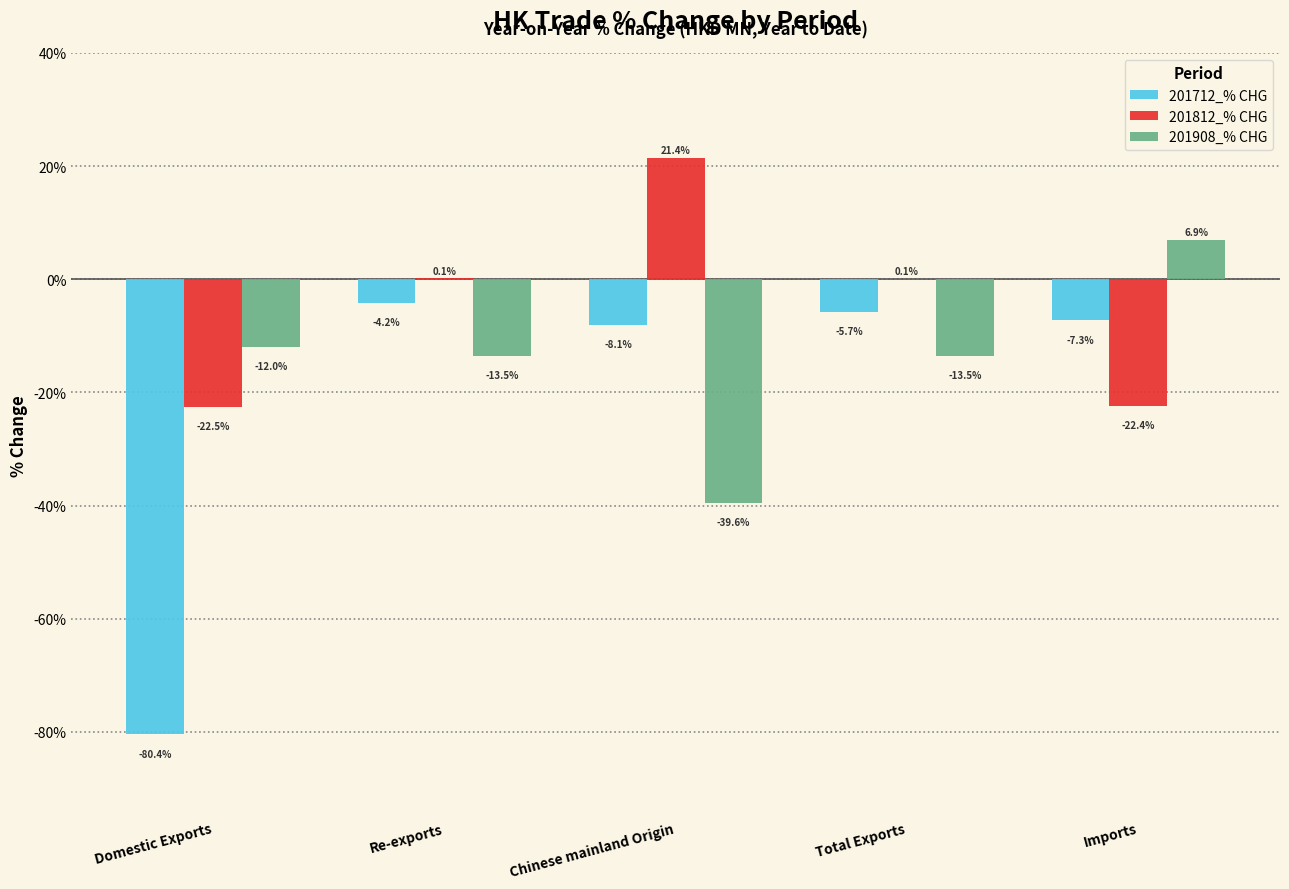

How many data points does each series have?

5